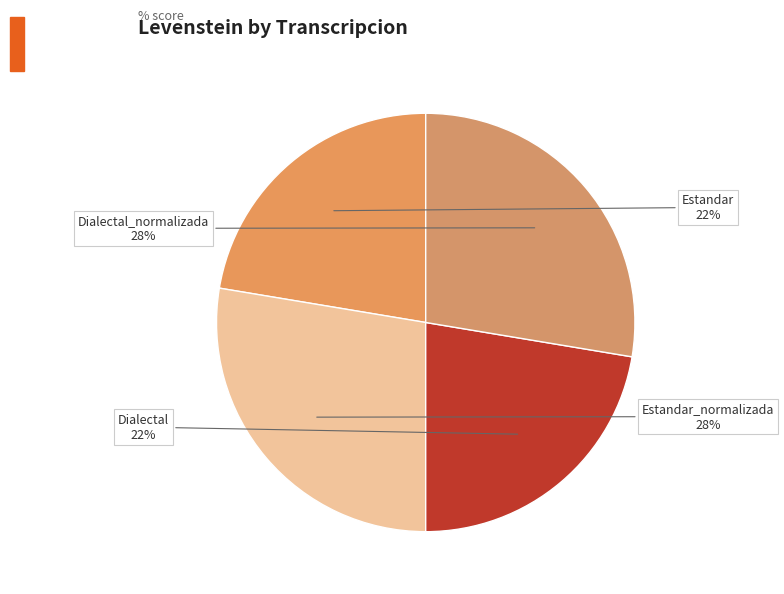

Which has a higher value, Estandar or Dialectal_normalizada?

Dialectal_normalizada